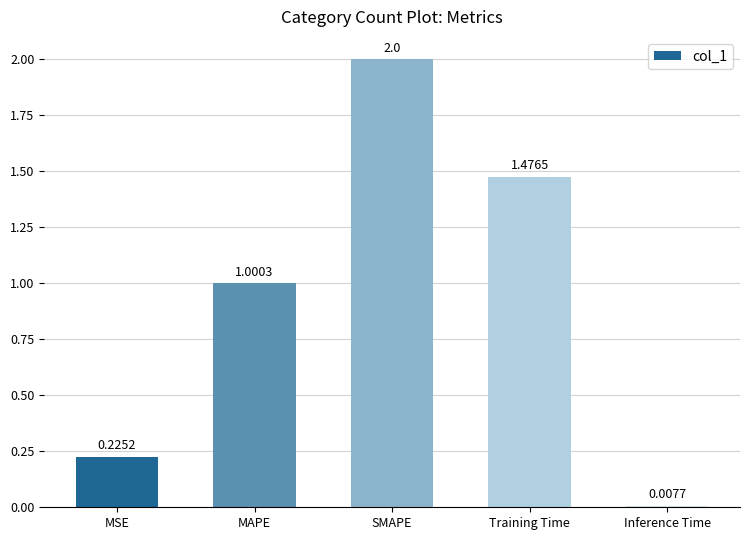

What is the sum of all values?

4.7